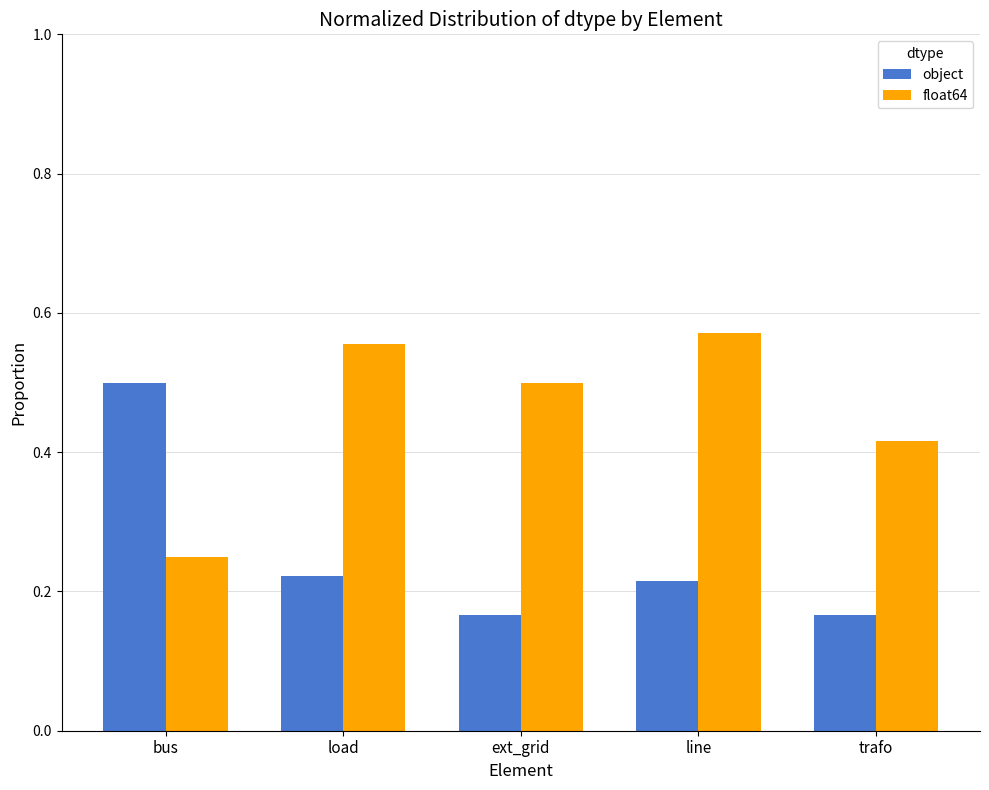

Rank the series at ext_grid from lowest to highest value.

object, float64